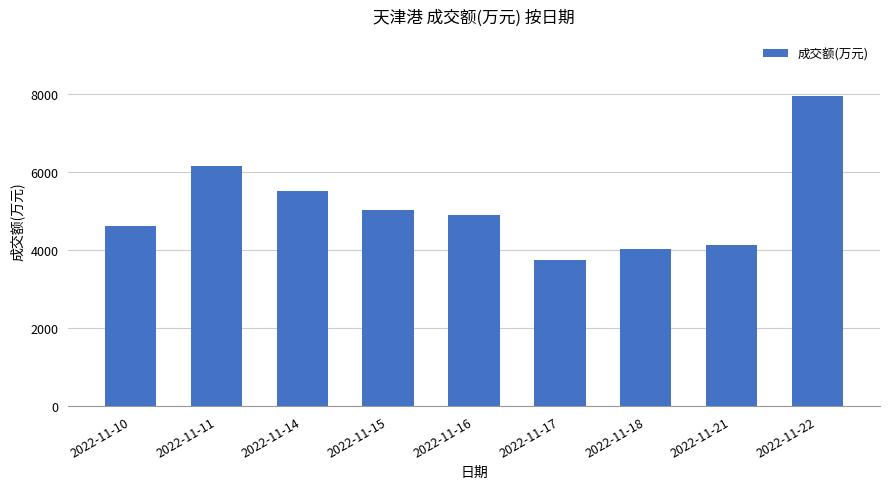

List the labels in order of value, smallest first.

2022-11-17, 2022-11-18, 2022-11-21, 2022-11-10, 2022-11-16, 2022-11-15, 2022-11-14, 2022-11-11, 2022-11-22